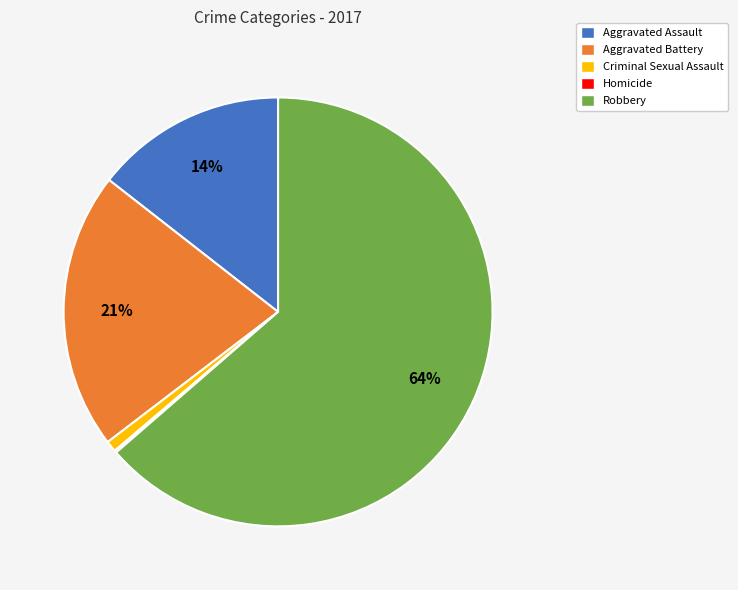

To the nearest percent, what is the average slice percentage?

20%